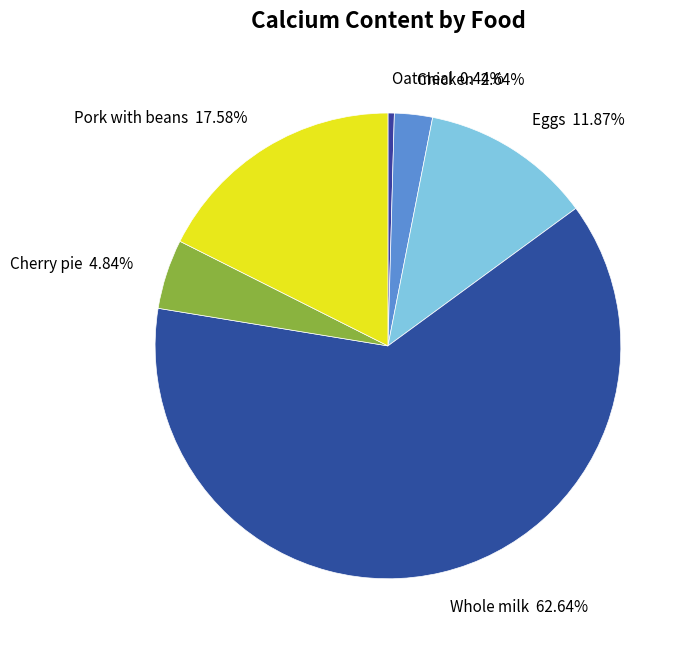

Does Whole milk account for over 50% of the chart?

Yes